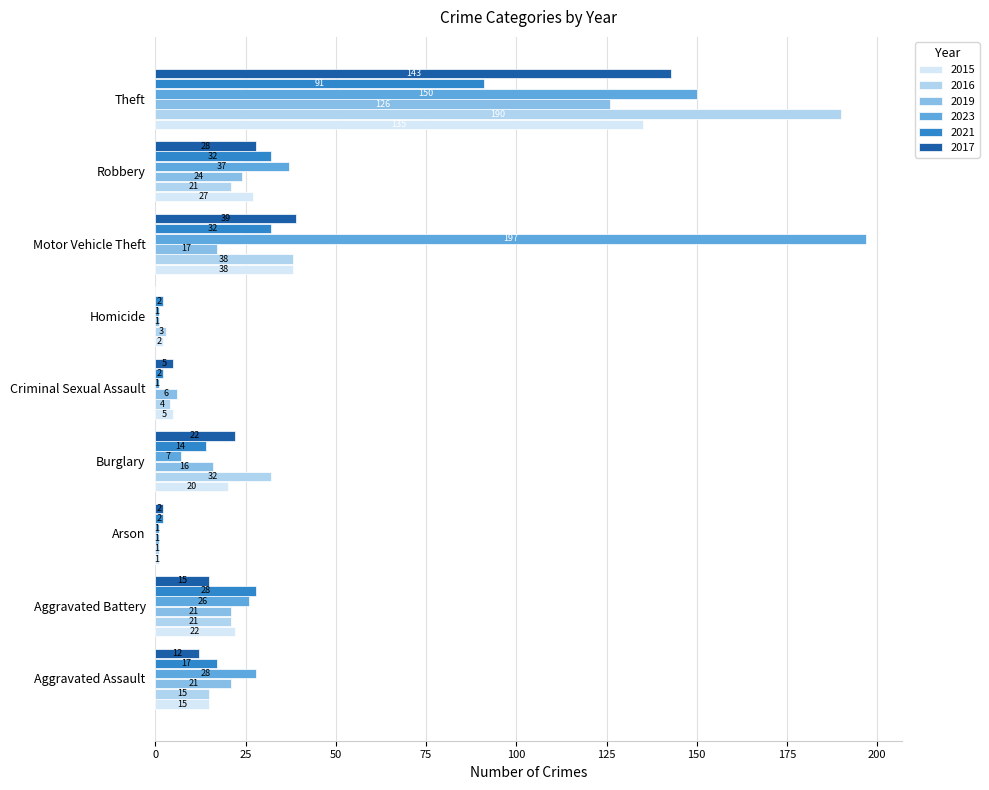

What is the sum of the 2017 values at Theft and Robbery?

171